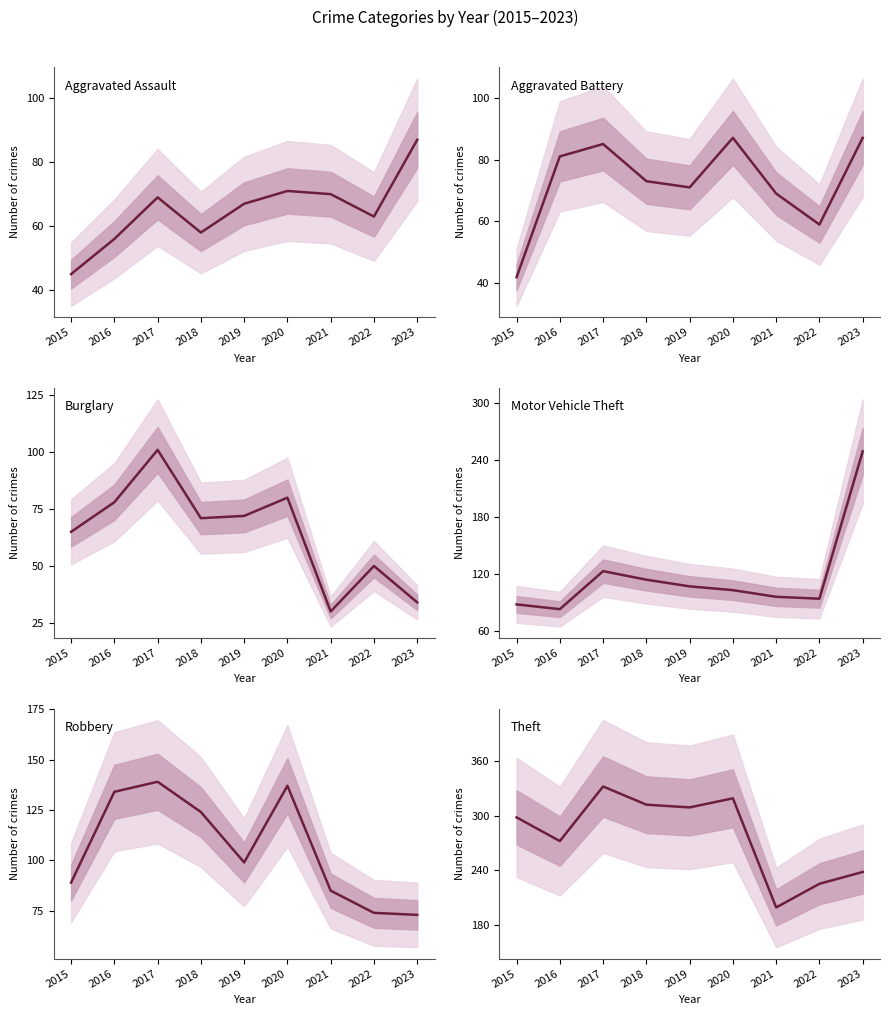

How many data points in Robbery are above 99?

4